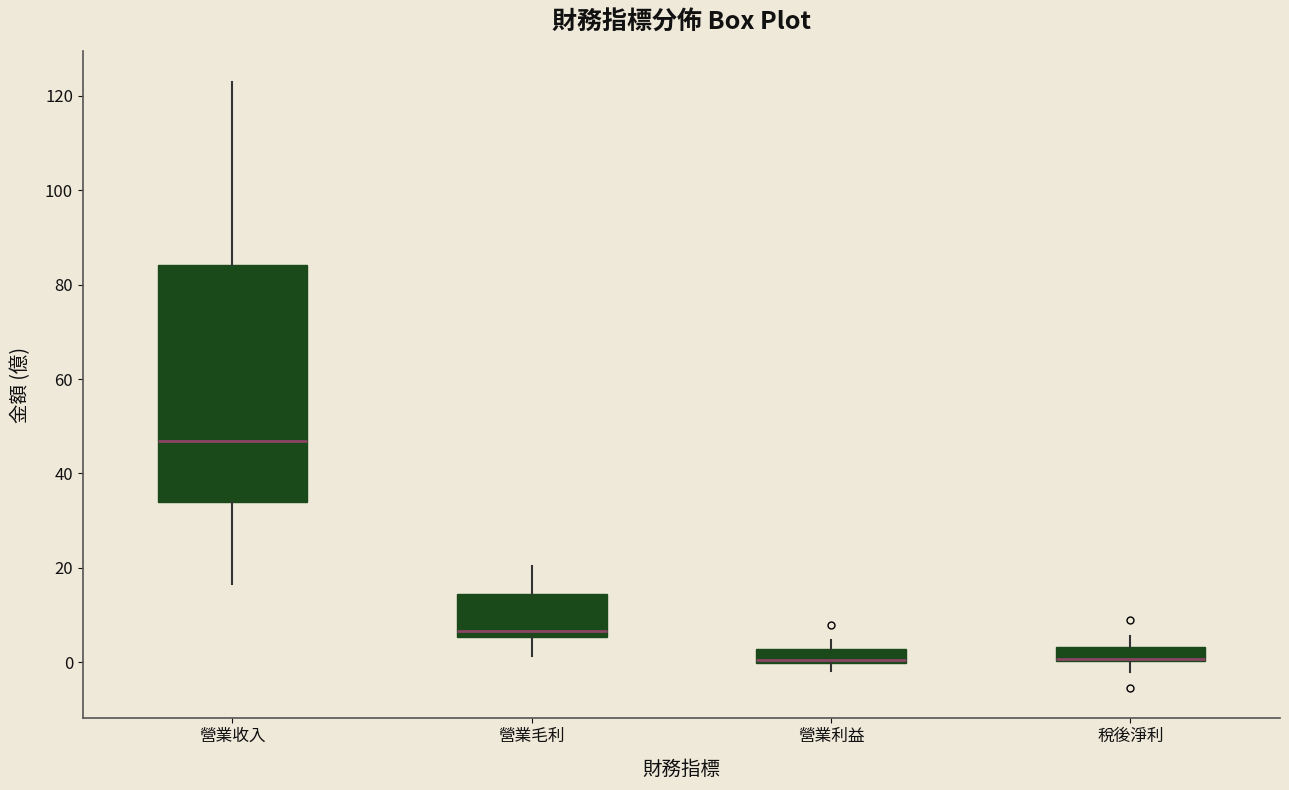

Comparing the boxes themselves (not the whiskers), which one is the tallest?

營業收入